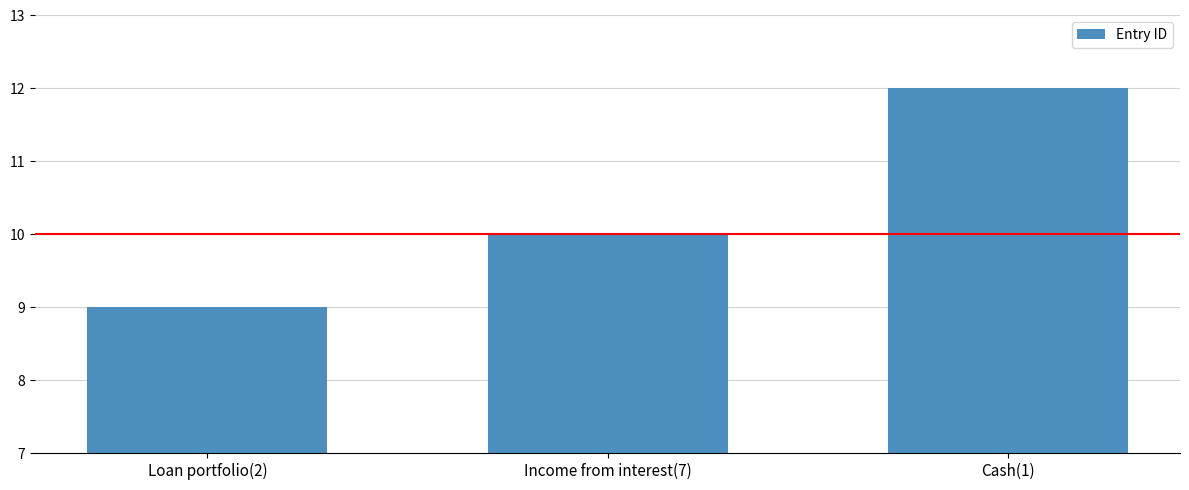

What value does the data have at Income from interest(7)?

10